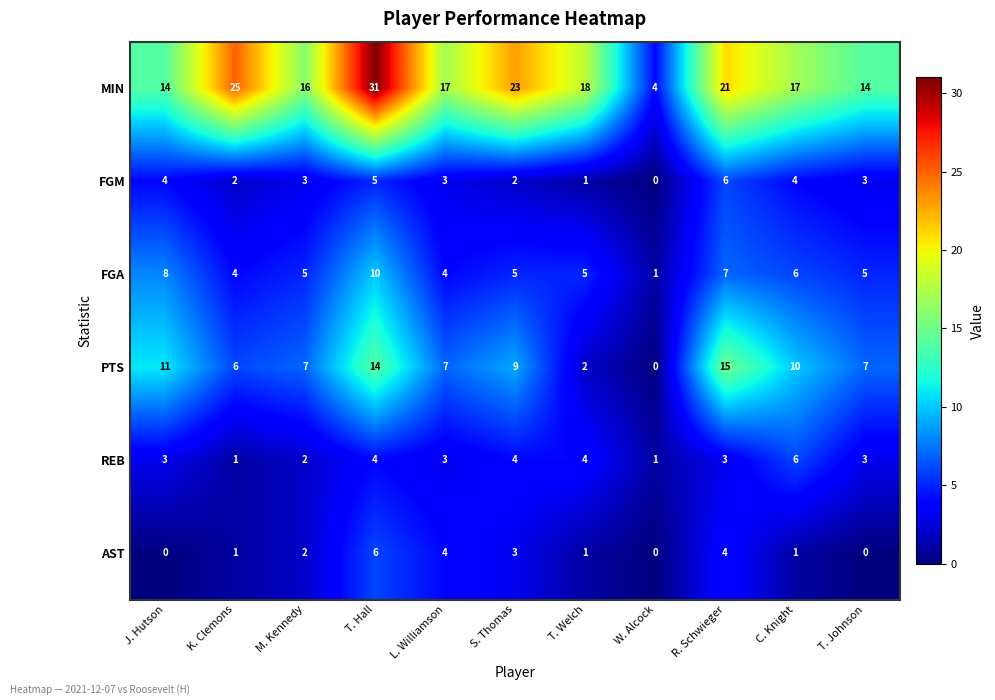

At which category is the sum across all series the highest?

T. Hall